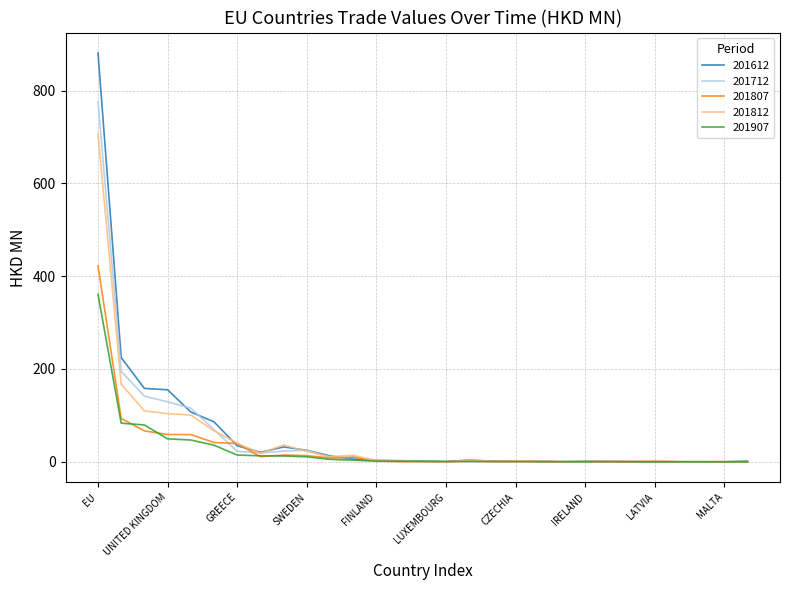

What is the difference between the maximum and minimum values in the 201612 series?

881.0